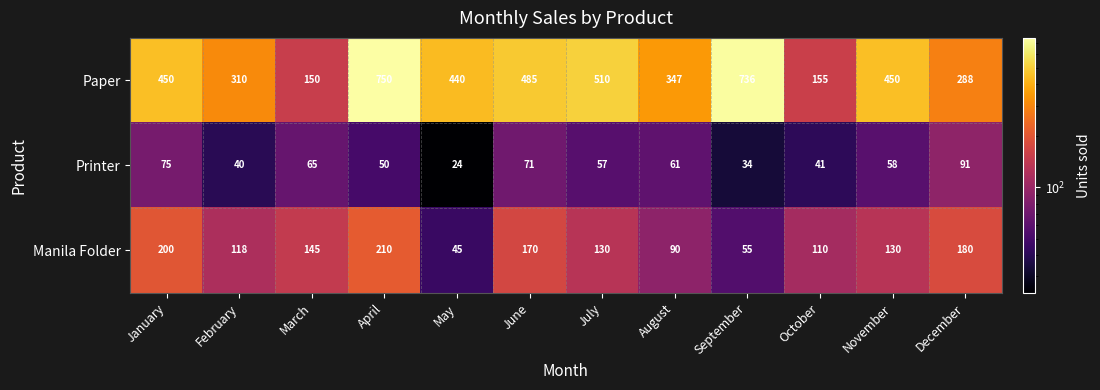

What is the difference between the Manila Folder values at November and December?

50